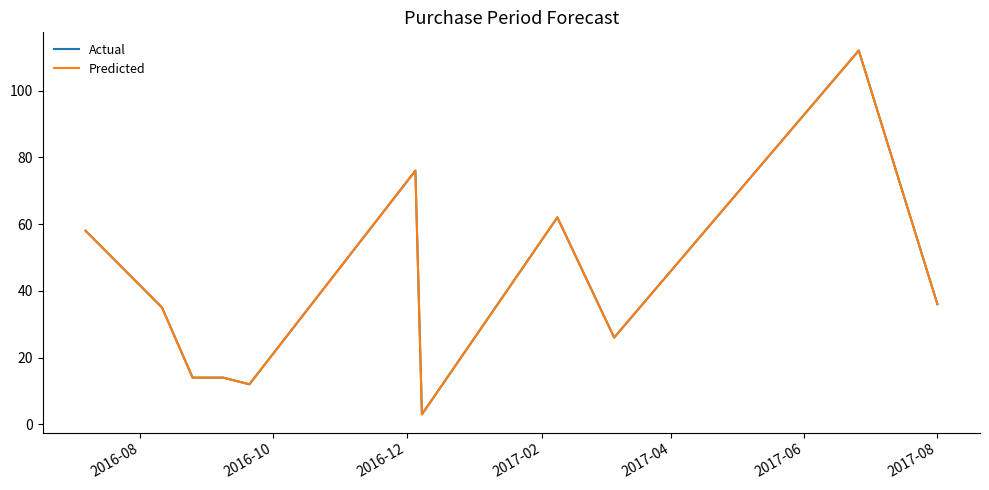

Does the chart display data point markers on the line(s)?

No